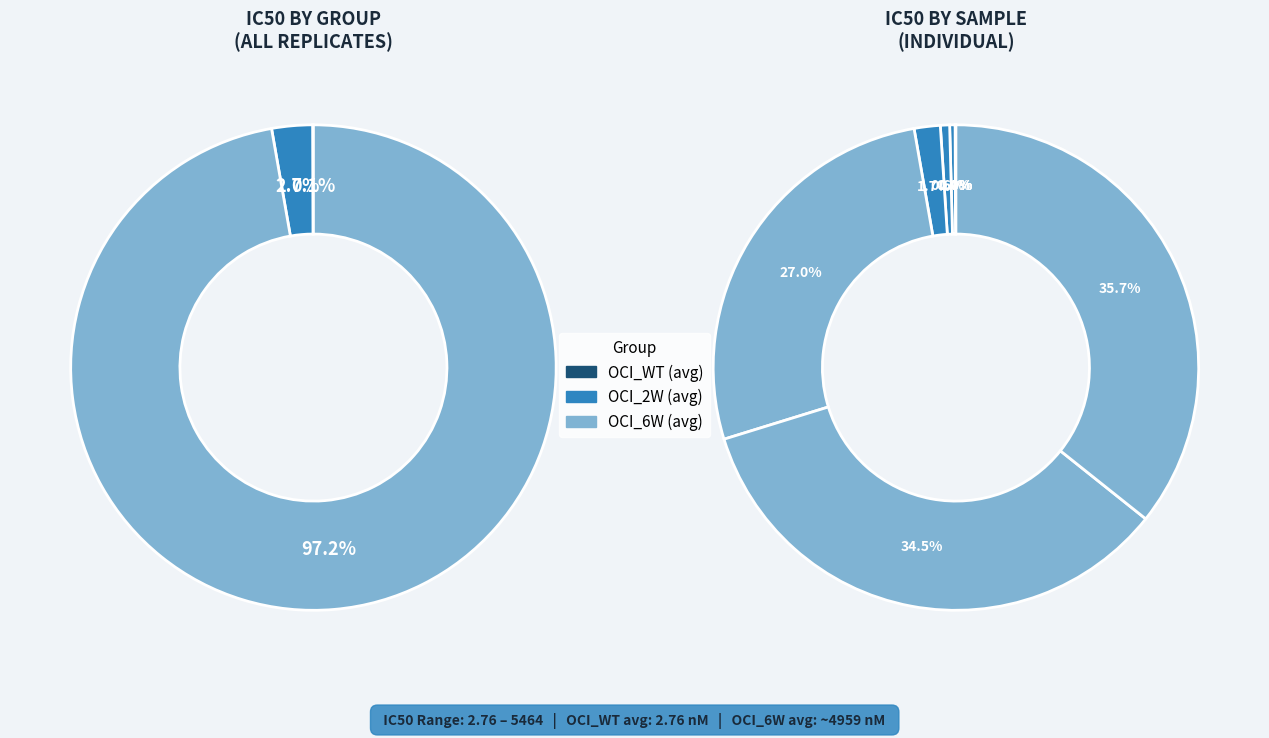

True or false: OCI_WT_1 accounts for 43% of the total.

False